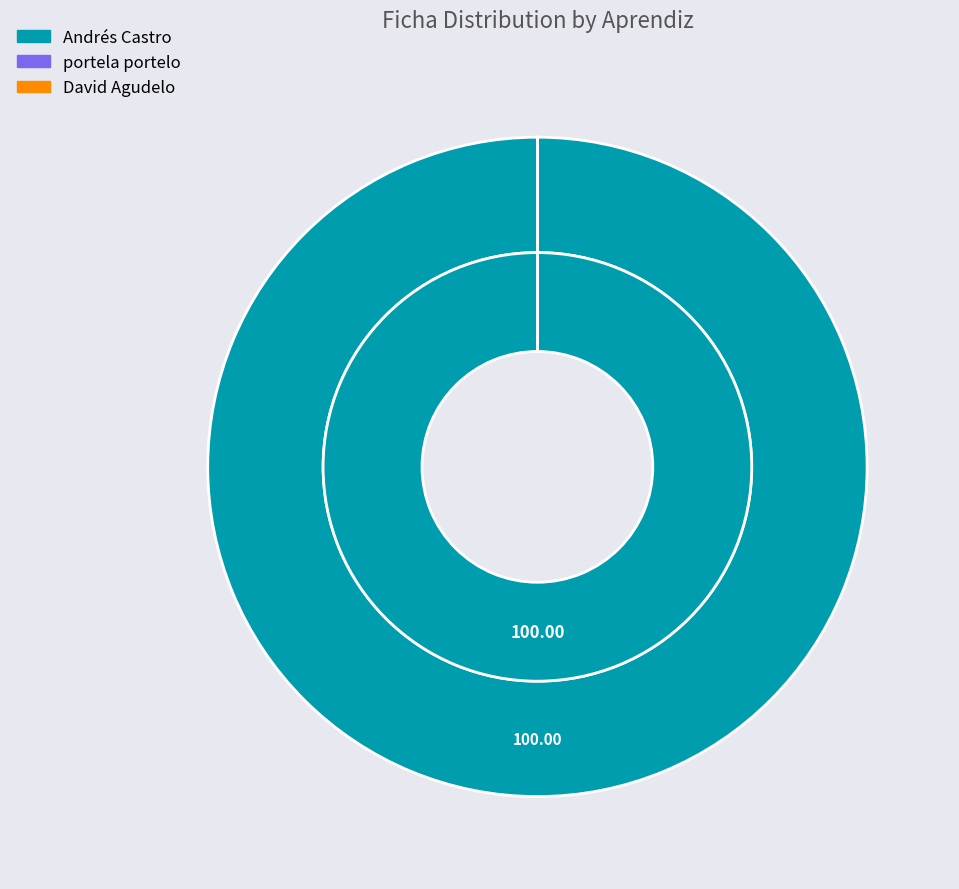

Is it true that portela portelo is 1% of the pie?

False